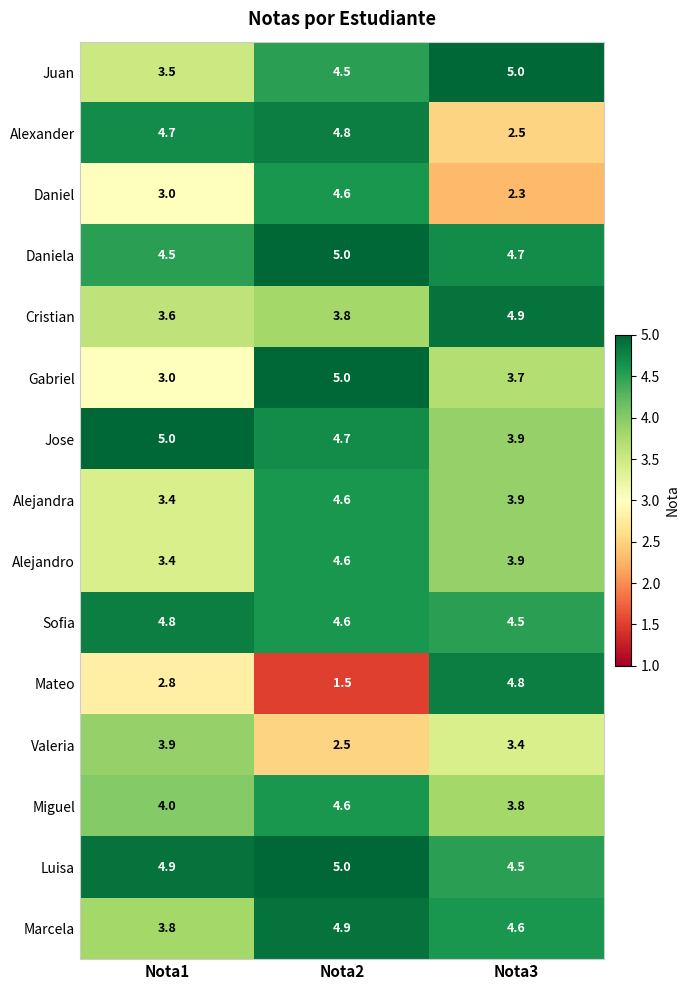

What is the average value of the Cristian series?

4.1